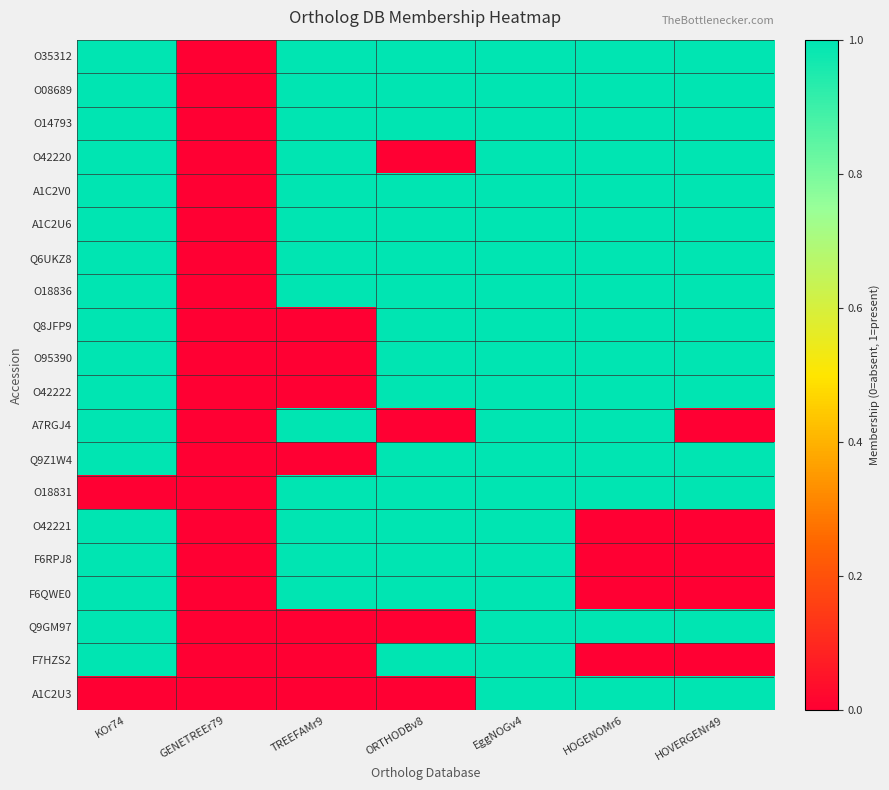

Reading right to left, what are all the values shown in this chart?

O35312: HOVERGENr49=1	HOGENOMr6=1	EggNOGv4=1	ORTHODBv8=1	TREEFAMr9=1	GENETREEr79=0	KOr74=1
O08689: HOVERGENr49=1	HOGENOMr6=1	EggNOGv4=1	ORTHODBv8=1	TREEFAMr9=1	GENETREEr79=0	KOr74=1
O14793: HOVERGENr49=1	HOGENOMr6=1	EggNOGv4=1	ORTHODBv8=1	TREEFAMr9=1	GENETREEr79=0	KOr74=1
O42220: HOVERGENr49=1	HOGENOMr6=1	EggNOGv4=1	ORTHODBv8=0	TREEFAMr9=1	GENETREEr79=0	KOr74=1
A1C2V0: HOVERGENr49=1	HOGENOMr6=1	EggNOGv4=1	ORTHODBv8=1	TREEFAMr9=1	GENETREEr79=0	KOr74=1
A1C2U6: HOVERGENr49=1	HOGENOMr6=1	EggNOGv4=1	ORTHODBv8=1	TREEFAMr9=1	GENETREEr79=0	KOr74=1
Q6UKZ8: HOVERGENr49=1	HOGENOMr6=1	EggNOGv4=1	ORTHODBv8=1	TREEFAMr9=1	GENETREEr79=0	KOr74=1
O18836: HOVERGENr49=1	HOGENOMr6=1	EggNOGv4=1	ORTHODBv8=1	TREEFAMr9=1	GENETREEr79=0	KOr74=1
Q8JFP9: HOVERGENr49=1	HOGENOMr6=1	EggNOGv4=1	ORTHODBv8=1	TREEFAMr9=0	GENETREEr79=0	KOr74=1
O95390: HOVERGENr49=1	HOGENOMr6=1	EggNOGv4=1	ORTHODBv8=1	TREEFAMr9=0	GENETREEr79=0	KOr74=1
O42222: HOVERGENr49=1	HOGENOMr6=1	EggNOGv4=1	ORTHODBv8=1	TREEFAMr9=0	GENETREEr79=0	KOr74=1
A7RGJ4: HOVERGENr49=0	HOGENOMr6=1	EggNOGv4=1	ORTHODBv8=0	TREEFAMr9=1	GENETREEr79=0	KOr74=1
Q9Z1W4: HOVERGENr49=1	HOGENOMr6=1	EggNOGv4=1	ORTHODBv8=1	TREEFAMr9=0	GENETREEr79=0	KOr74=1
O18831: HOVERGENr49=1	HOGENOMr6=1	EggNOGv4=1	ORTHODBv8=1	TREEFAMr9=1	GENETREEr79=0	KOr74=0
O42221: HOVERGENr49=0	HOGENOMr6=0	EggNOGv4=1	ORTHODBv8=1	TREEFAMr9=1	GENETREEr79=0	KOr74=1
F6RPJ8: HOVERGENr49=0	HOGENOMr6=0	EggNOGv4=1	ORTHODBv8=1	TREEFAMr9=1	GENETREEr79=0	KOr74=1
F6QWE0: HOVERGENr49=0	HOGENOMr6=0	EggNOGv4=1	ORTHODBv8=1	TREEFAMr9=1	GENETREEr79=0	KOr74=1
Q9GM97: HOVERGENr49=1	HOGENOMr6=1	EggNOGv4=1	ORTHODBv8=0	TREEFAMr9=0	GENETREEr79=0	KOr74=1
F7HZS2: HOVERGENr49=0	HOGENOMr6=0	EggNOGv4=1	ORTHODBv8=1	TREEFAMr9=0	GENETREEr79=0	KOr74=1
A1C2U3: HOVERGENr49=1	HOGENOMr6=1	EggNOGv4=1	ORTHODBv8=0	TREEFAMr9=0	GENETREEr79=0	KOr74=0